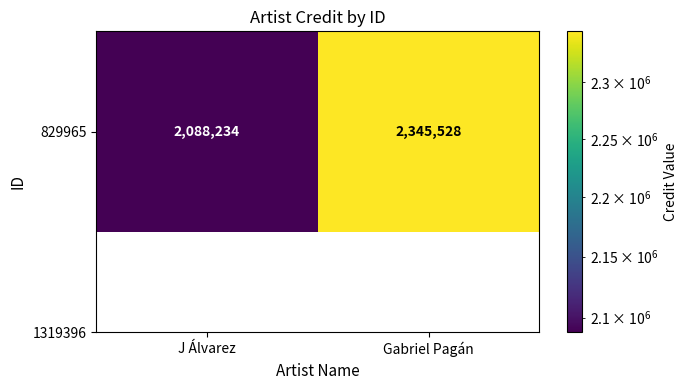

How many values are below 2345528?

1